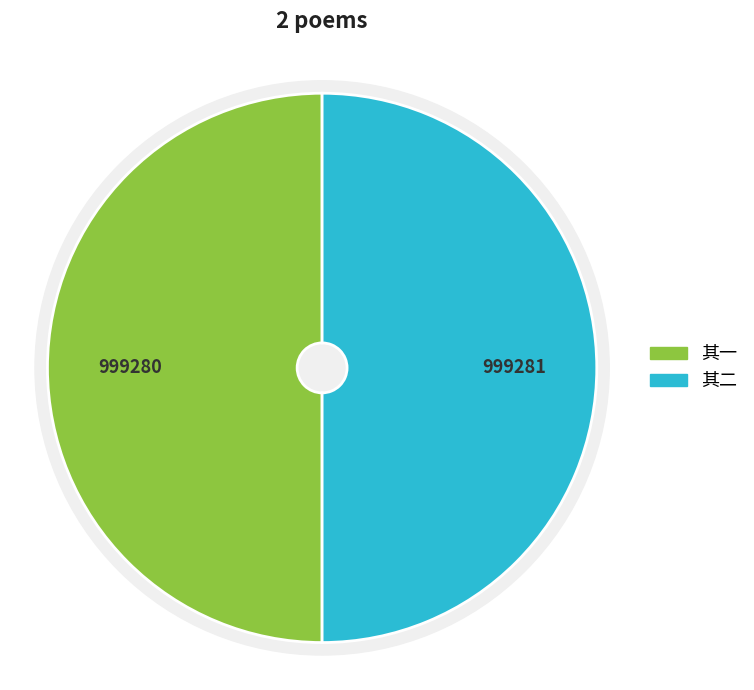

What is the largest slice in the pie chart?

伯琬明府年兄和予致字韵诗举英石见遗谨次来韵以报盛贶 其二